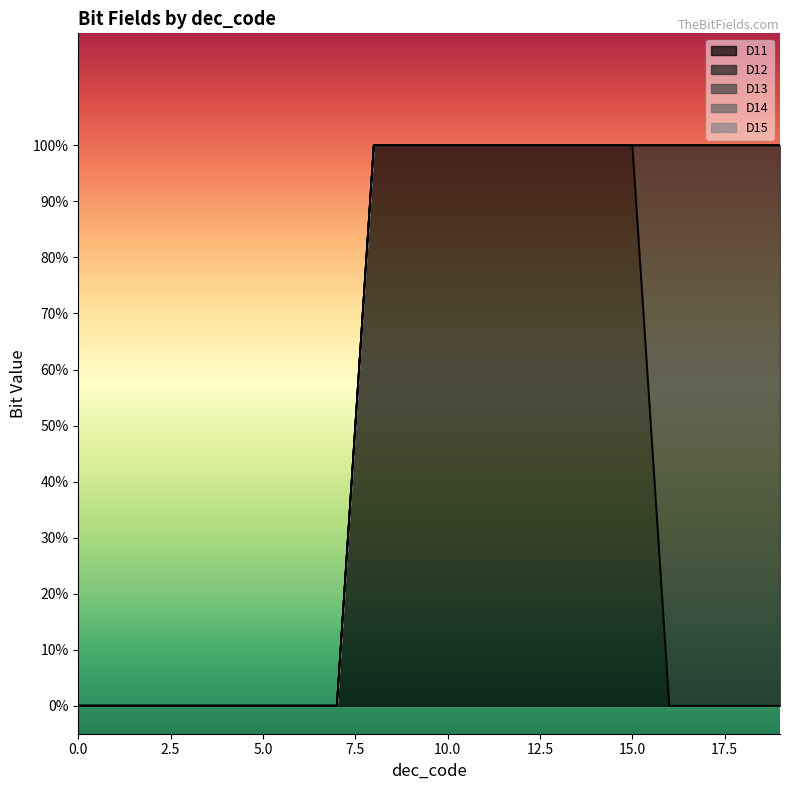

True or false: D12 and D14 intersect in this chart.

False